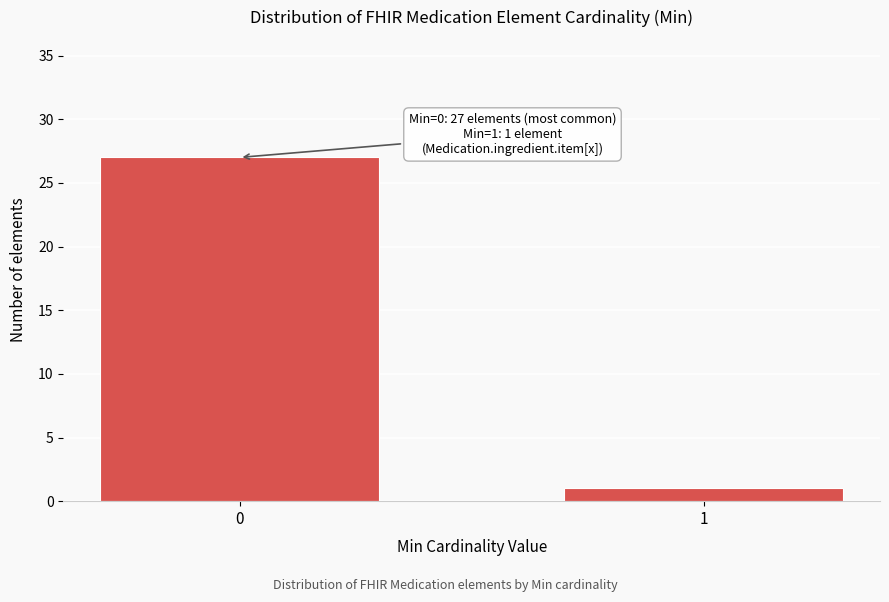

Reading right to left, transcribe all the data shown in this chart.

1	27